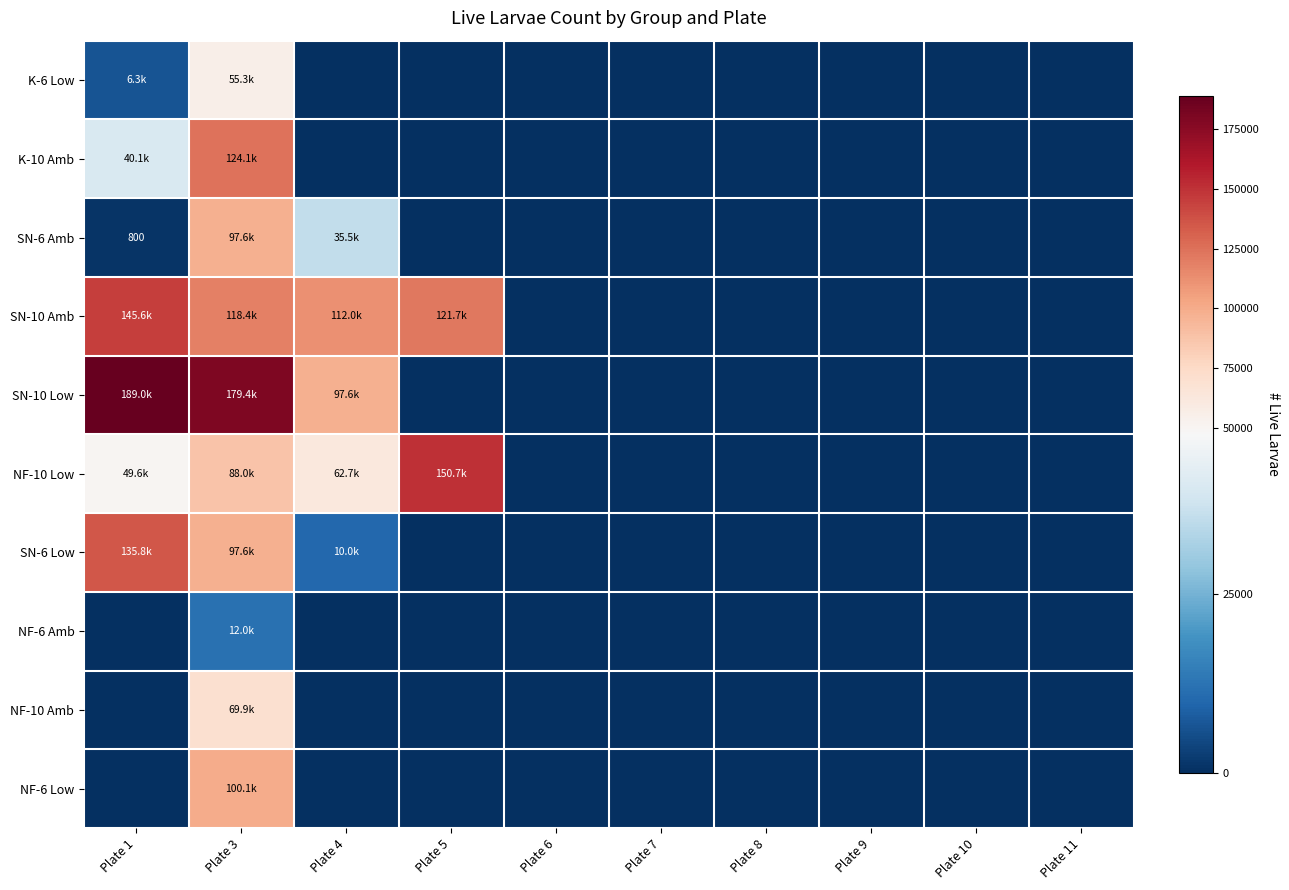

What is the difference between the maximum and minimum values in the K-10 Amb series?

124133.3